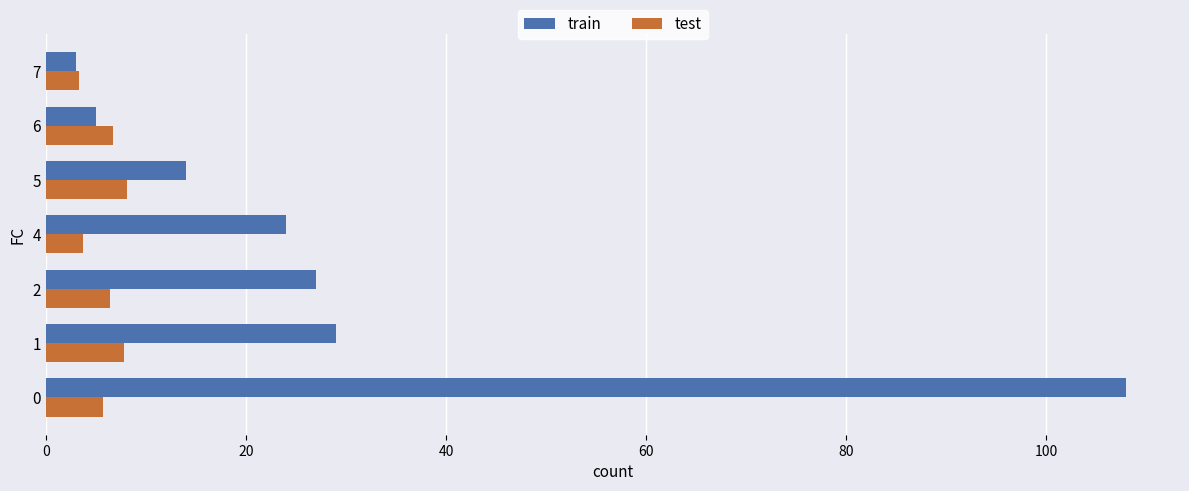

What is the maximum value shown in the chart?

108.0